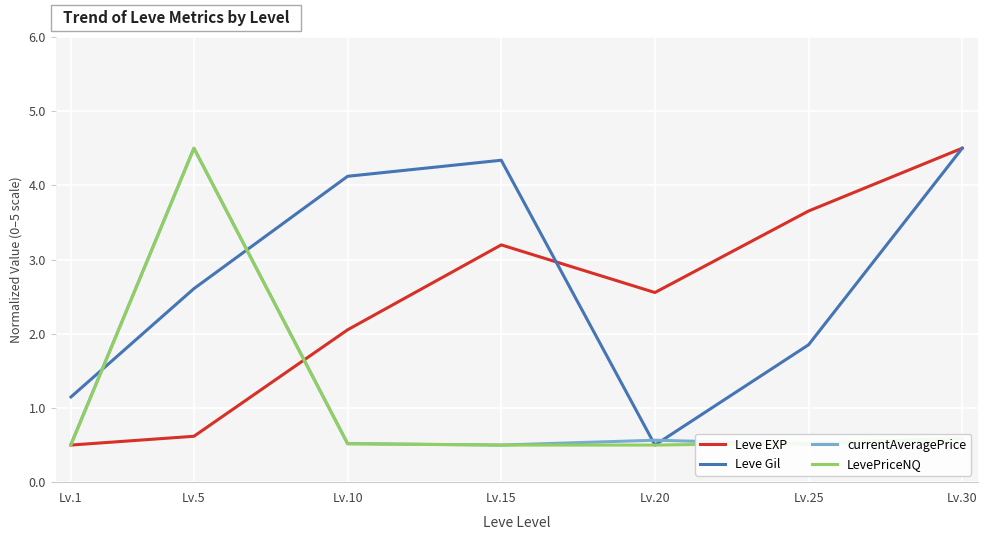

Reading right to left, what are all the values shown in this chart?

Leve EXP: Lv.30=4.5	Lv.25=3.7	Lv.20=2.6	Lv.15=3.2	Lv.10=2.1	Lv.5=0.6	Lv.1=0.5
Leve Gil: Lv.30=4.5	Lv.25=1.9	Lv.20=0.5	Lv.15=4.3	Lv.10=4.1	Lv.5=2.6	Lv.1=1.1
currentAveragePrice: Lv.30=0.6	Lv.25=0.5	Lv.20=0.6	Lv.15=0.5	Lv.10=0.5	Lv.5=4.5	Lv.1=0.5
LevePriceNQ: Lv.30=0.6	Lv.25=0.5	Lv.20=0.5	Lv.15=0.5	Lv.10=0.5	Lv.5=4.5	Lv.1=0.5